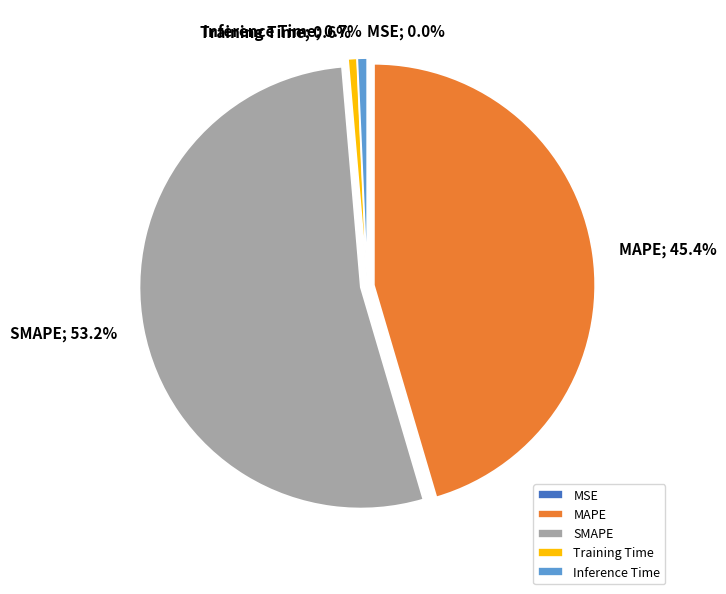

Which category has the biggest portion of the pie?

SMAPE